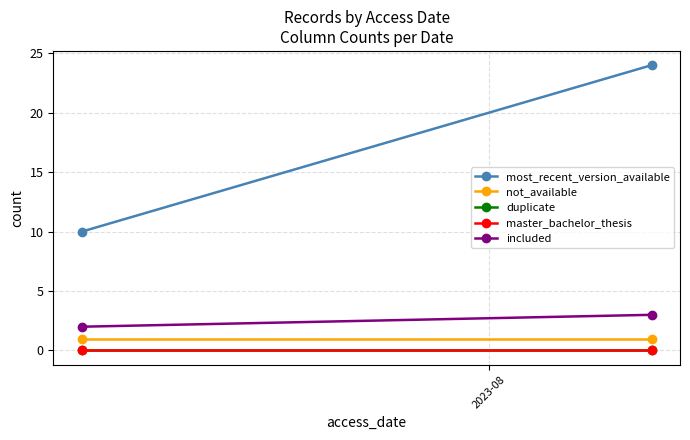

What value does the not_available series have at 2023-08?

1